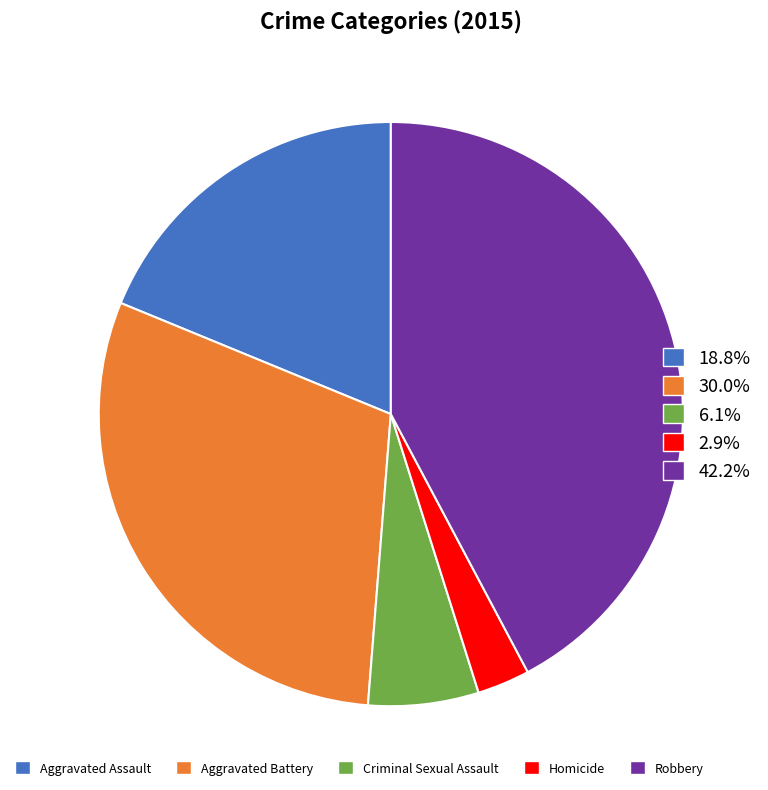

Is there any slice that represents more than half of the pie?

No